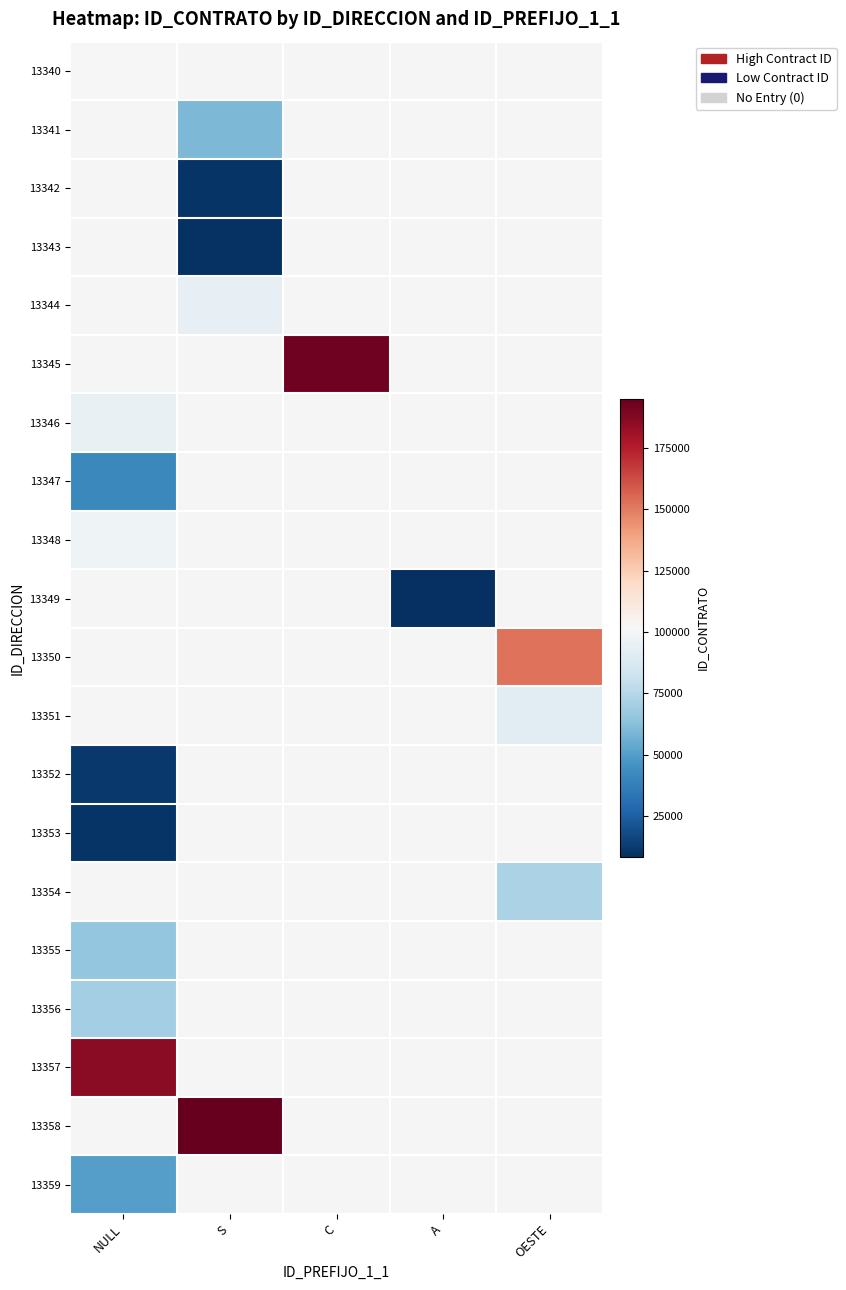

What is the maximum value shown in the chart?

194868.0